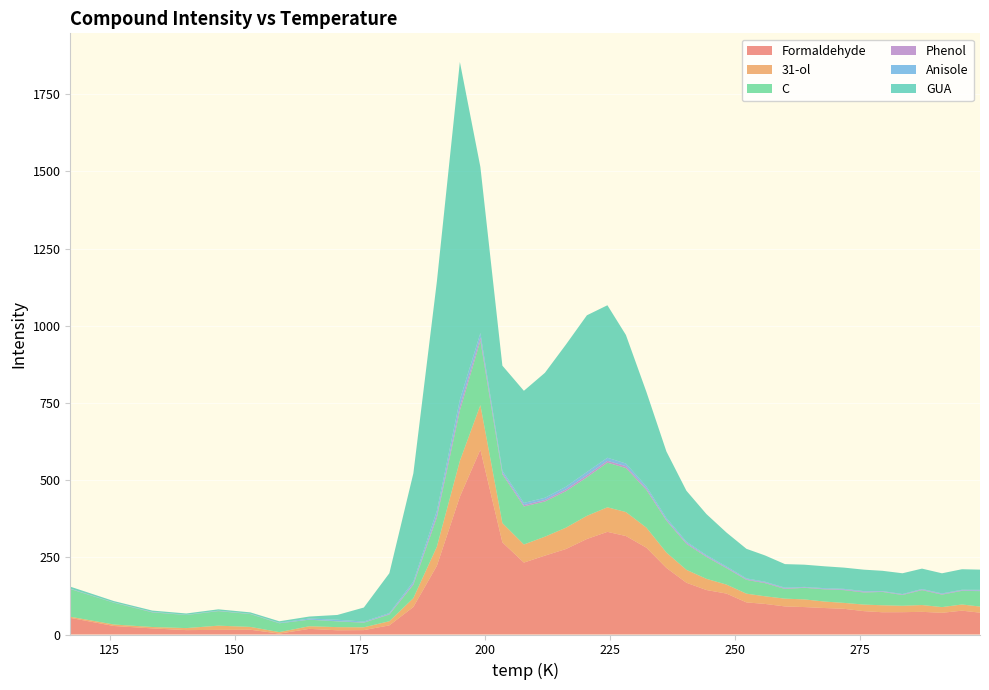

Reading right to left, list all the values displayed in this chart.

Formaldehyde: 70.8	77.2	70.3	73.4	72.3	72.1	75.7	83.2	85.8	88.9	90.9	99.1	104.0	132.6	144.1	167.7	215.7	281.1	319.0	332.4	309.3	276.8	255.4	232.9	298.4	598.6	446.2	222.5	89.0	29.5	14.2	13.7	18.3	3.0	15.5	15.1	14.2	19.8	27.6	53.8
31-ol: 19.7	20.0	18.4	22.0	20.7	22.6	21.2	19.2	20.9	24.8	25.2	24.7	28.3	29.1	36.2	41.8	49.8	64.9	77.6	79.5	75.0	69.1	61.3	58.6	62.6	144.3	116.2	61.7	28.8	13.4	9.1	10.2	8.5	4.7	9.2	13.5	6.6	4.5	4.8	3.7
C: 50.0	44.3	40.4	48.3	34.9	43.3	39.3	41.4	39.7	37.6	31.5	42.7	44.7	53.3	71.1	84.0	103.2	122.1	142.8	144.7	124.9	118.3	113.9	123.2	158.0	208.8	163.2	94.8	43.3	21.8	15.0	18.7	21.2	28.6	41.5	47.1	42.3	47.4	70.6	89.8
Phenol: 1.8	1.6	1.9	1.9	1.6	1.2	2.3	1.7	1.4	1.4	2.0	2.2	2.1	2.1	2.6	3.3	3.2	4.8	5.9	5.8	6.6	5.6	4.8	4.5	4.8	10.6	12.8	7.9	3.5	1.8	0.8	0.4	0.4	0.3	0.4	0.5	0.2	0.7	0.3	0.6
Anisole: 2.3	1.9	2.0	1.9	1.6	1.6	2.0	2.3	2.3	1.6	2.2	2.3	2.7	3.4	3.1	3.9	5.5	6.7	8.6	10.0	10.6	8.8	7.4	7.1	6.7	14.2	22.3	14.0	6.9	3.0	2.9	4.8	3.5	1.4	0.5	0.9	0.5	0.8	0.5	0.6
GUA: 65.5	66.5	65.2	65.9	67.3	65.6	69.5	68.8	70.8	71.9	76.2	85.1	95.7	109.8	133.0	164.8	215.3	305.9	416.3	493.8	507.4	460.3	404.7	363.0	340.2	537.7	1093.6	741.9	350.5	129.0	45.4	15.5	6.4	4.8	4.7	4.4	4.3	4.3	4.5	6.4